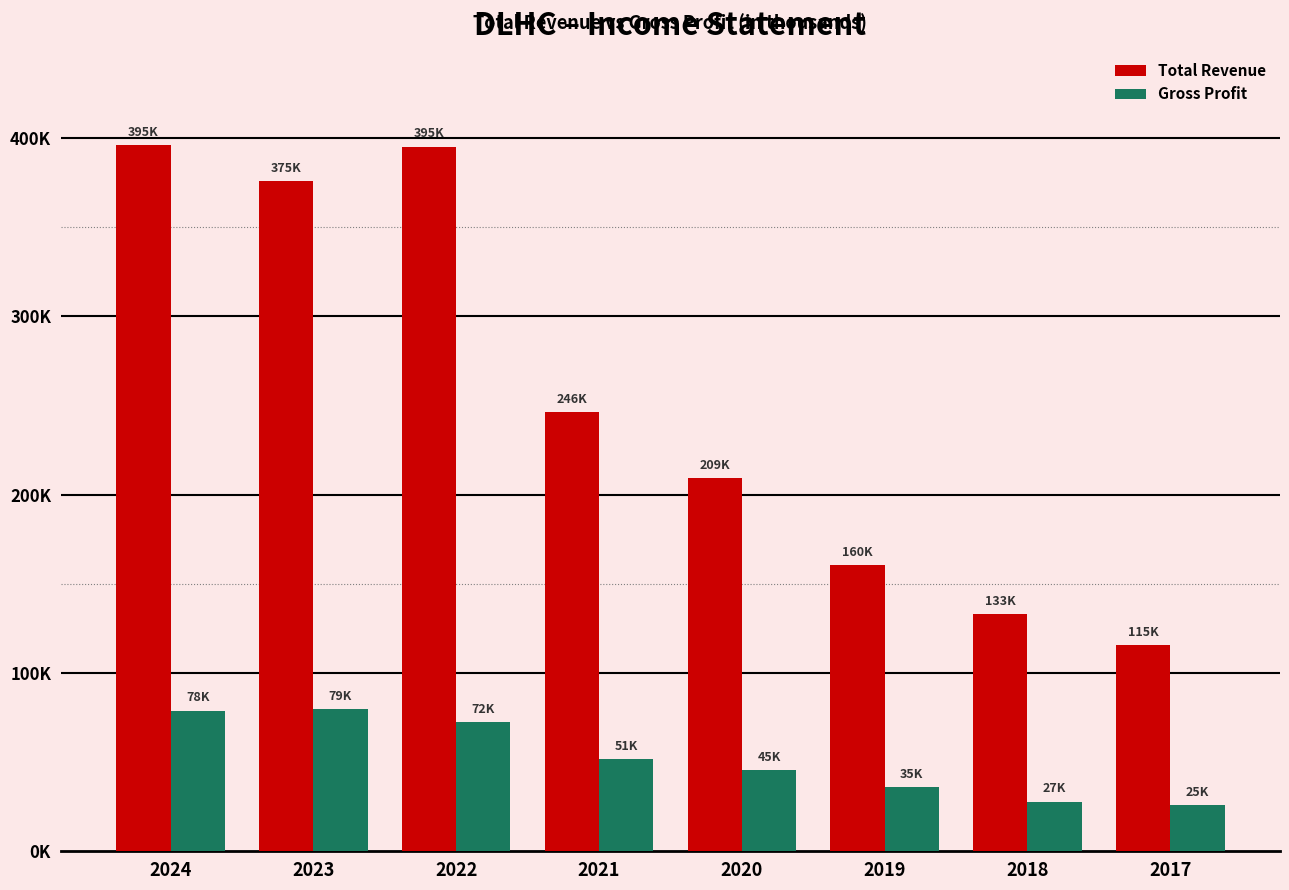

What are all the series names shown in the legend?

Total Revenue, Gross Profit